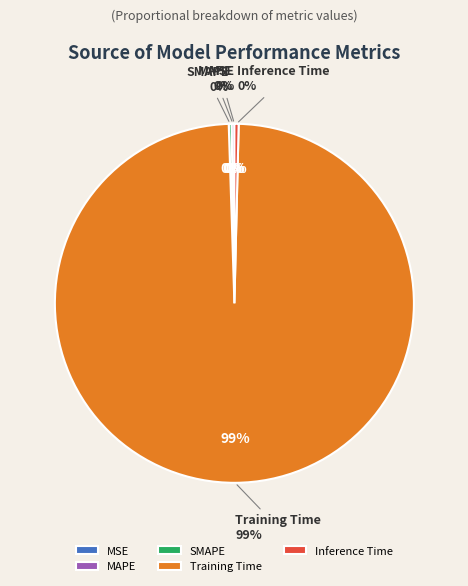

Do MAPE and Training Time together represent more than half of the pie?

Yes